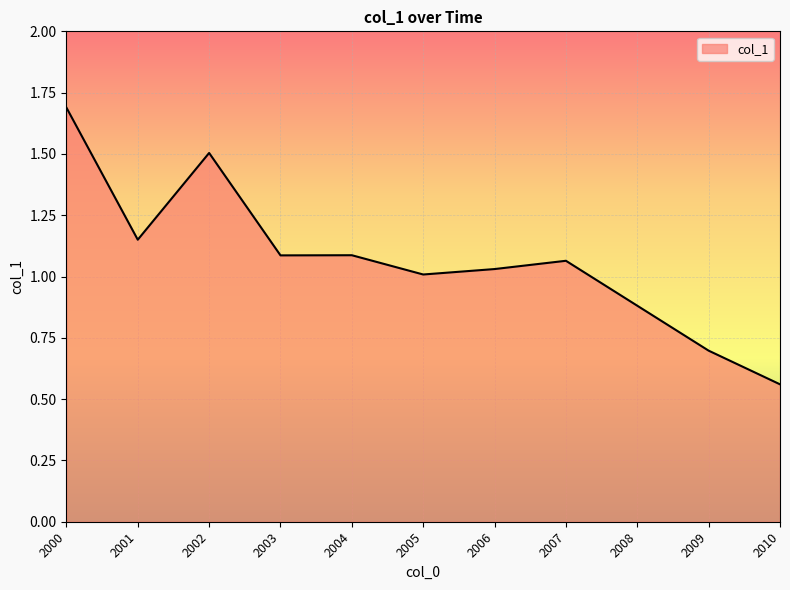

What is the maximum value shown in the chart?

1.7